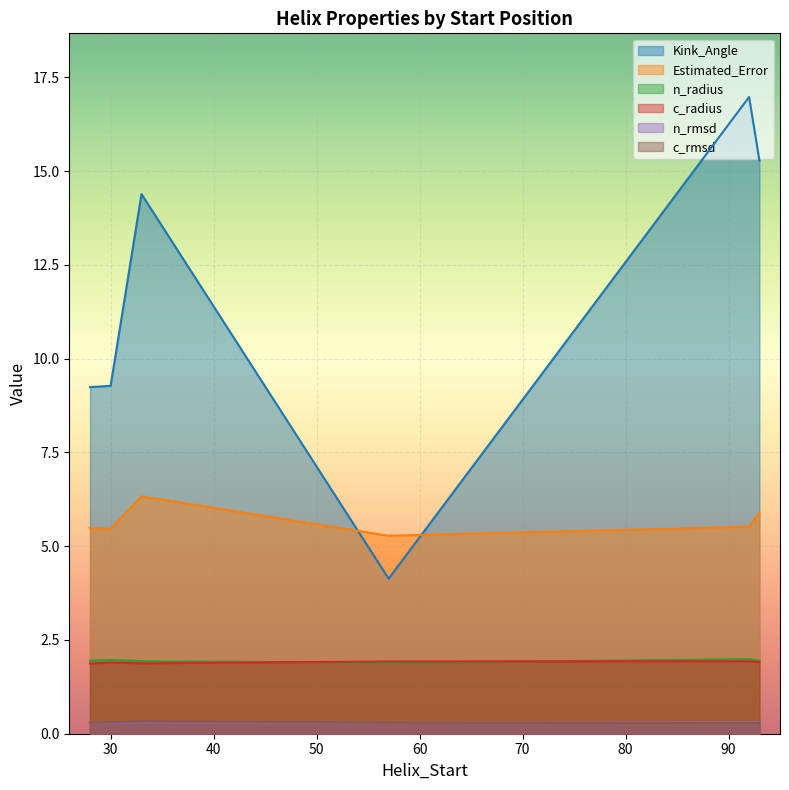

Between 92 and 28, which is larger?

92